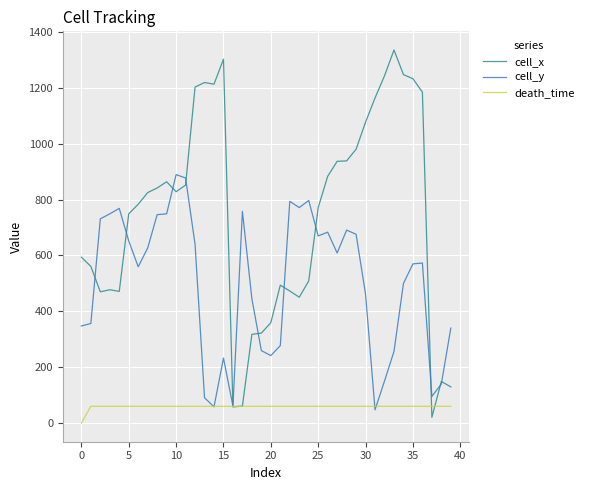

Which series has the largest range (max minus min)?

cell_x